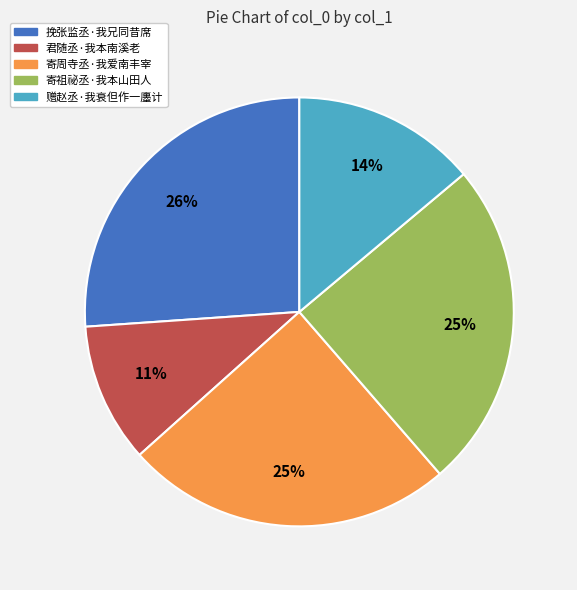

Combined, do 挽张监丞·我兄同昔席 and 赠赵丞·我衰但作一廛计 account for over 50%?

No